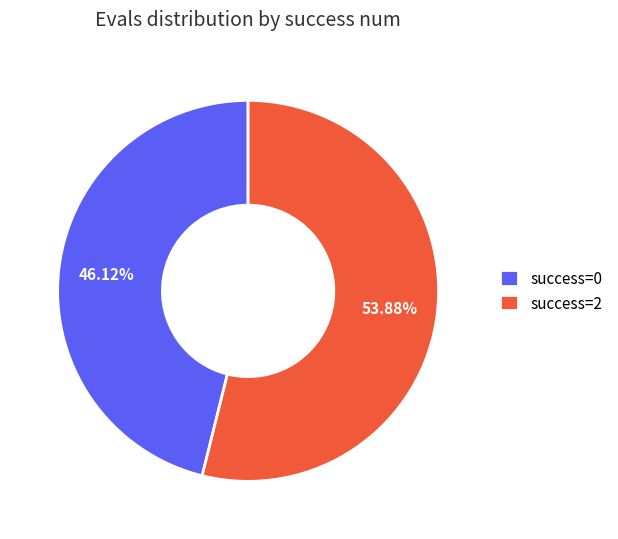

Count the number of slices in the pie.

2